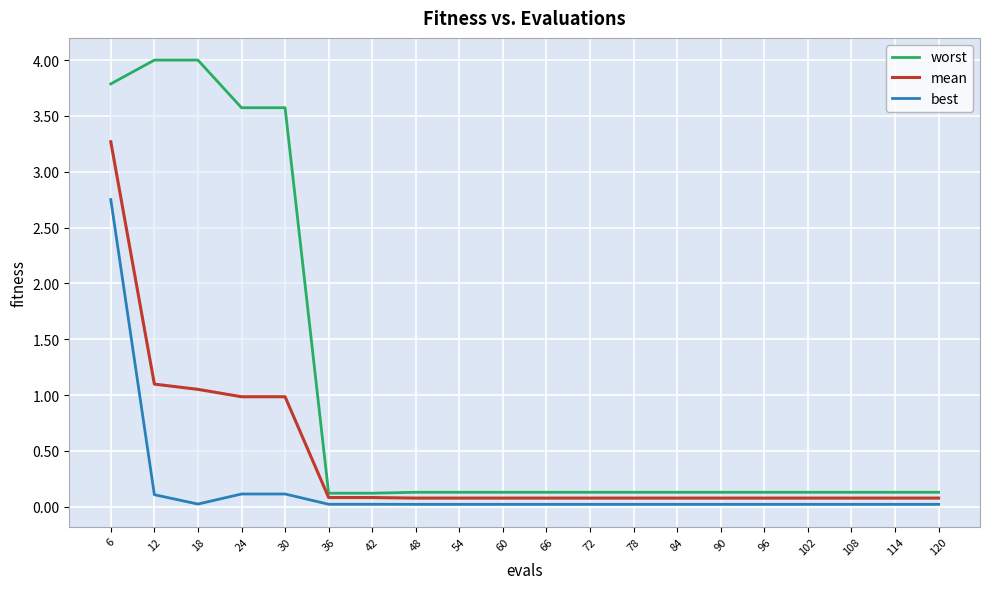

Which series changed the most between 102 and 108?

worst